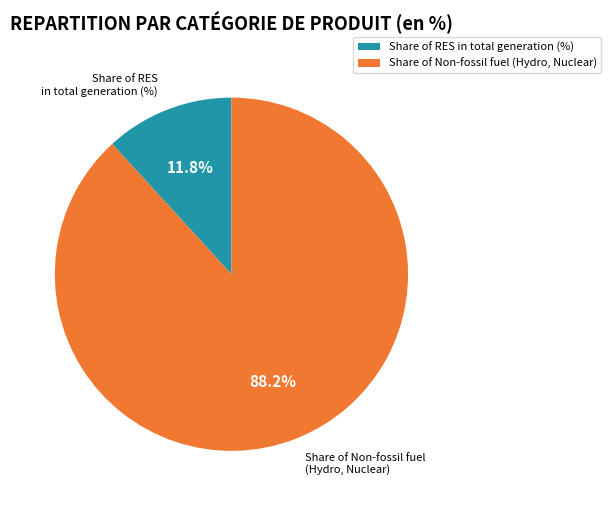

Rank the categories by value from lowest to highest.

Share of RES in total generation (%), Share of Non-fossil fuel (Hydro, Nuclear)